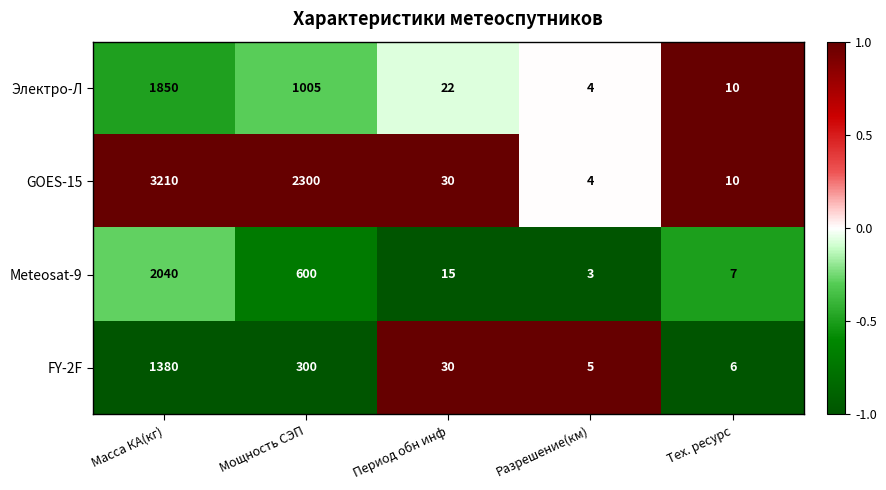

What is the maximum value shown in the chart?

3210